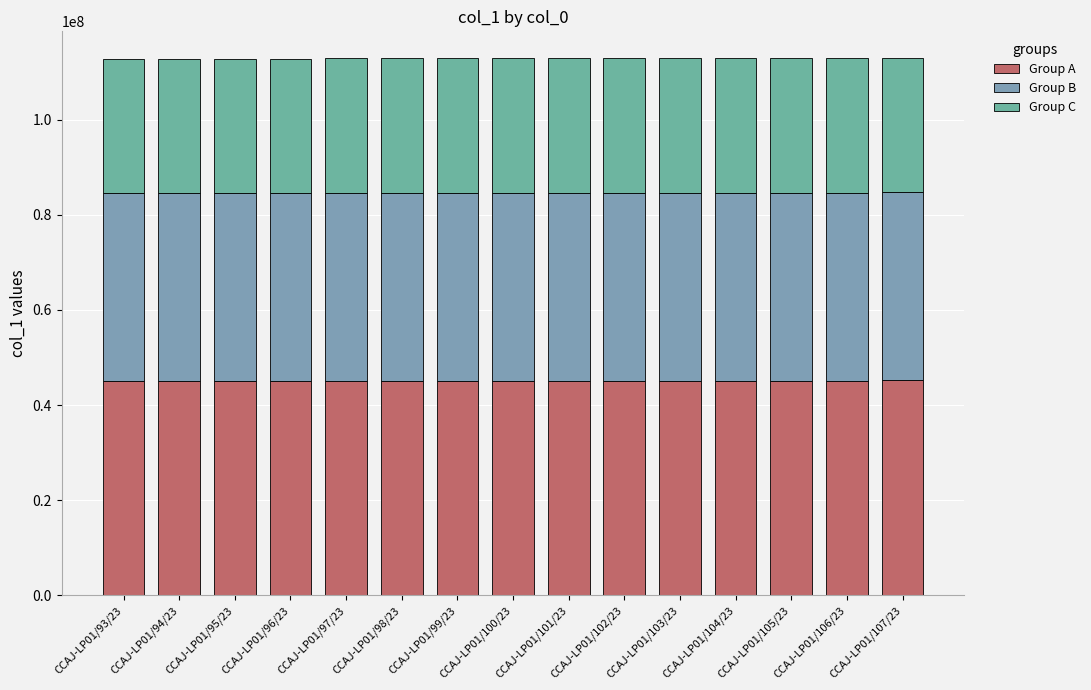

Are the bars grouped side by side (vs. stacked)?

No